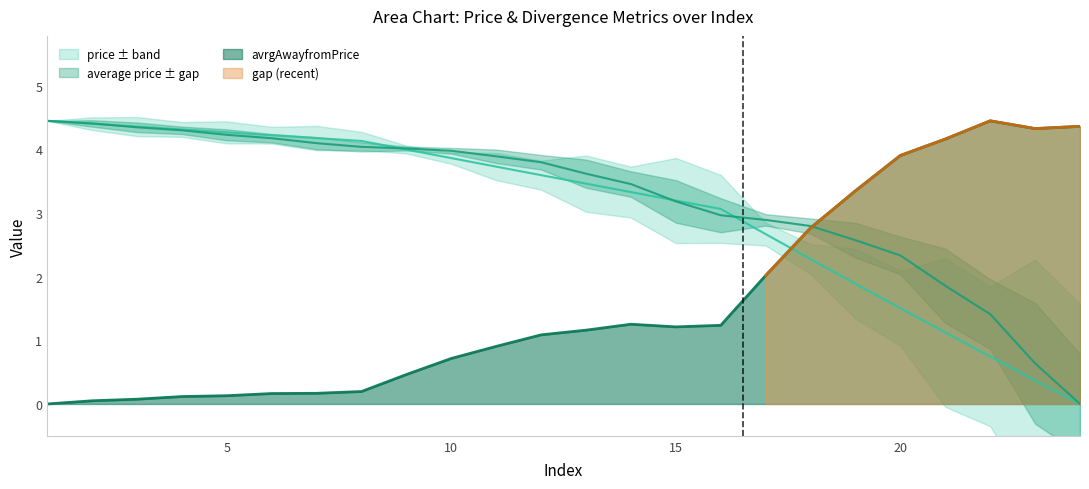

At which category is the sum across all series the highest?

1